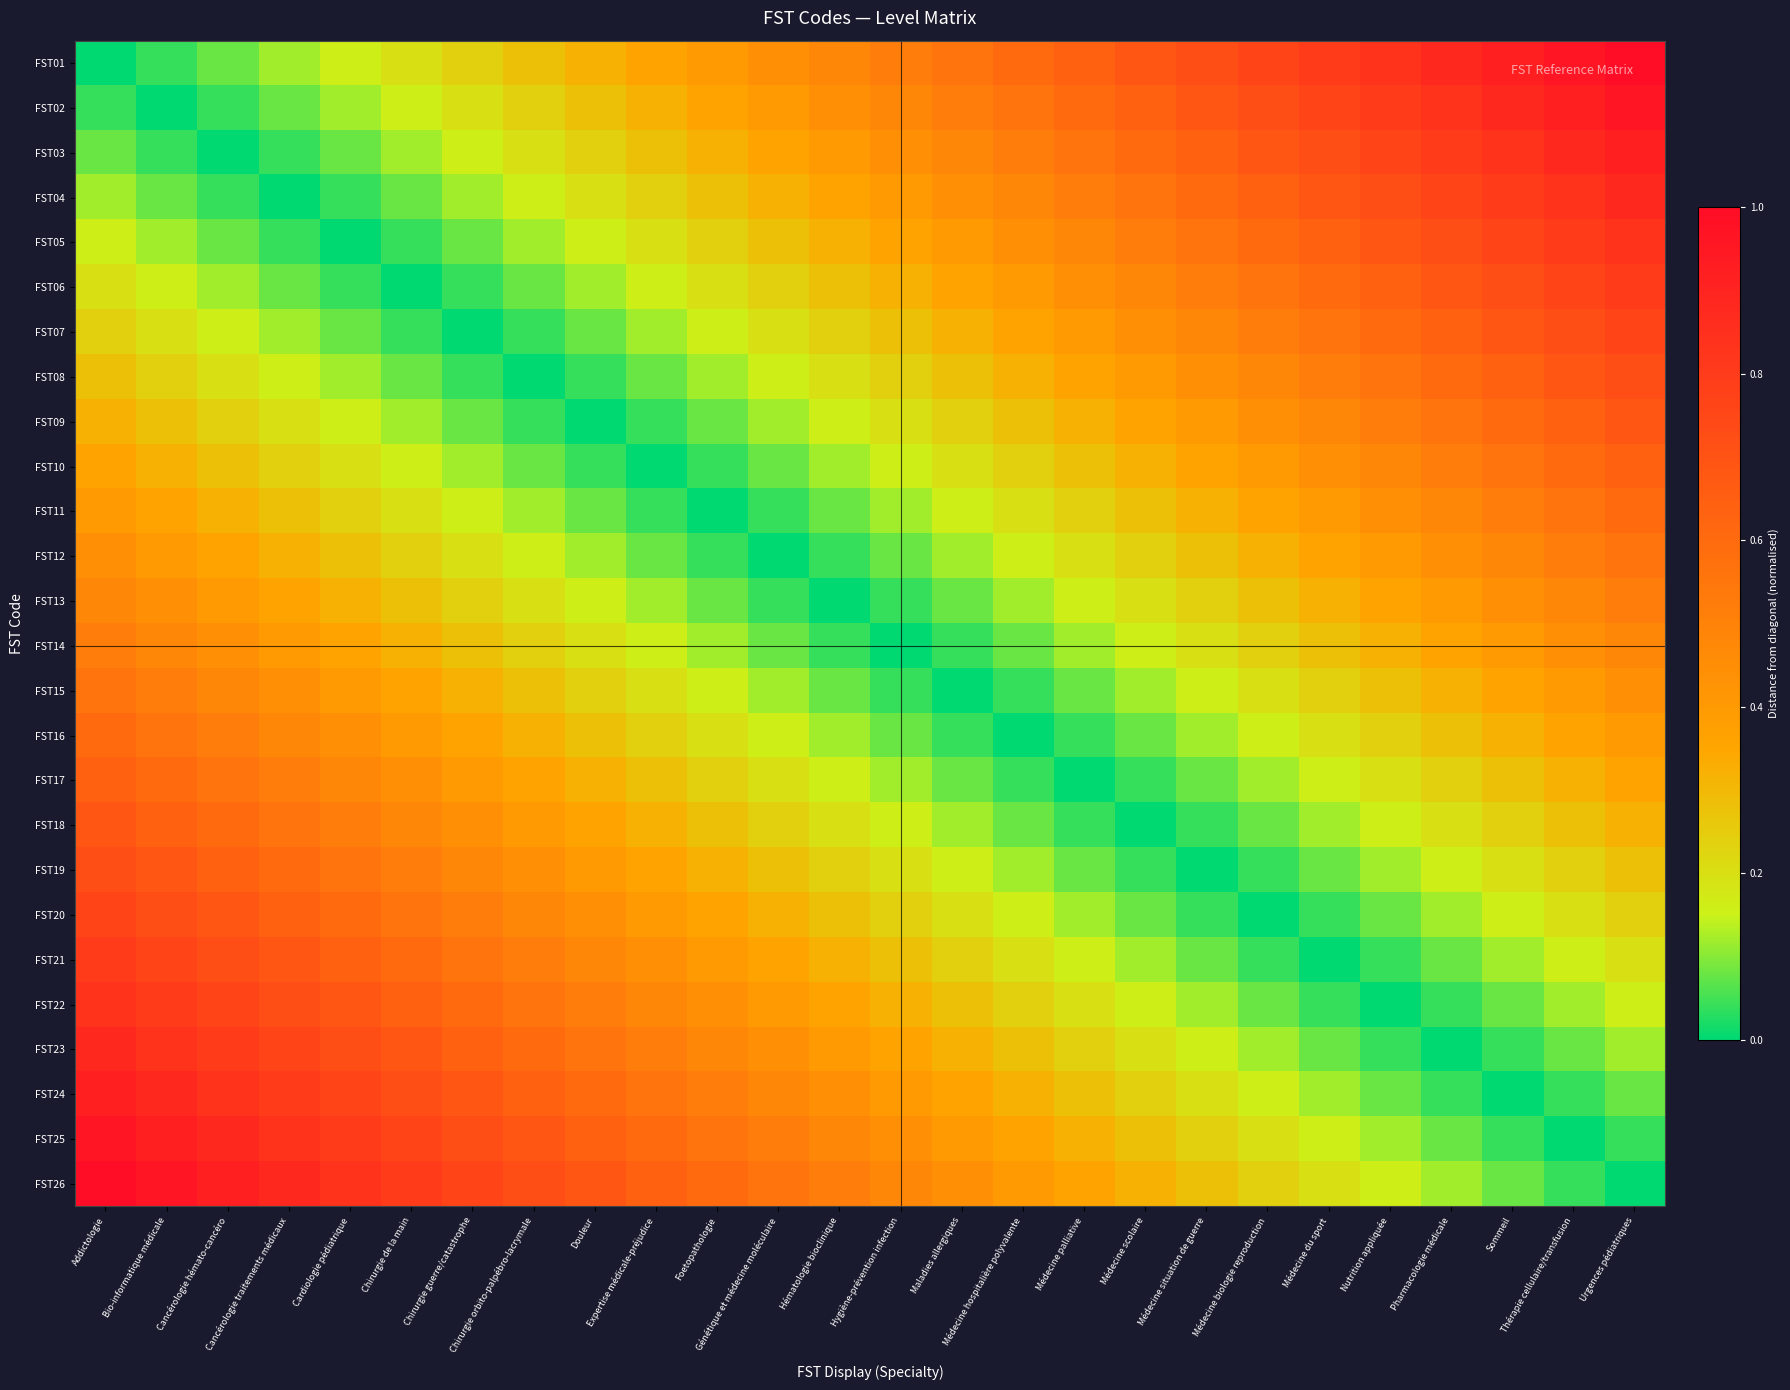

List the series in order of their peak value, highest first.

FST01, FST26, FST02, FST25, FST03, FST24, FST04, FST23, FST05, FST22, FST06, FST21, FST07, FST20, FST08, FST19, FST09, FST18, FST10, FST17, FST11, FST16, FST12, FST15, FST13, FST14